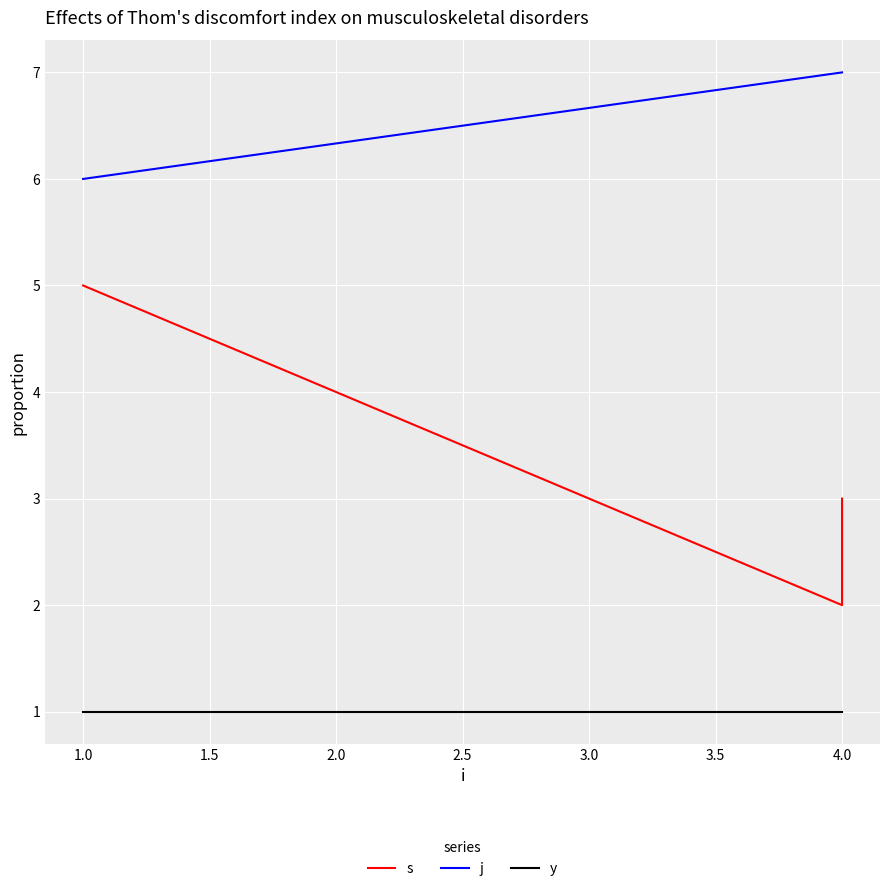

What is the minimum value shown in the chart?

1